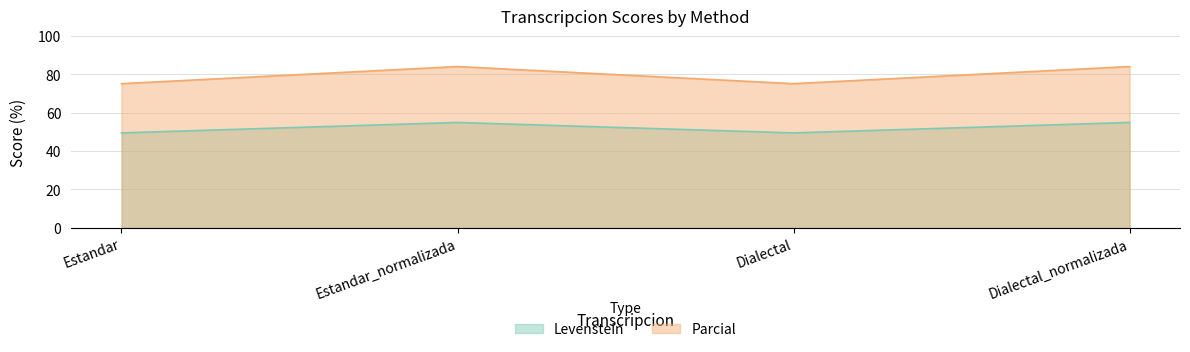

Which series has the largest total across all categories?

Parcial